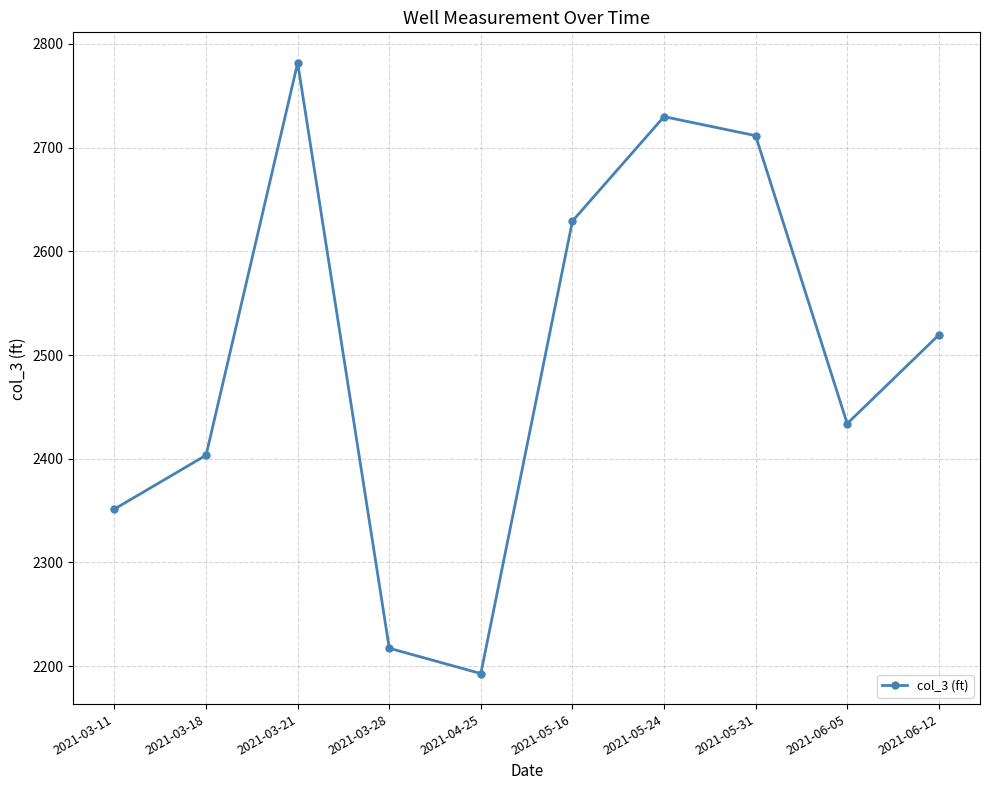

The chart shows a value of 2629.1 at 2021-05-16. True or false?

True